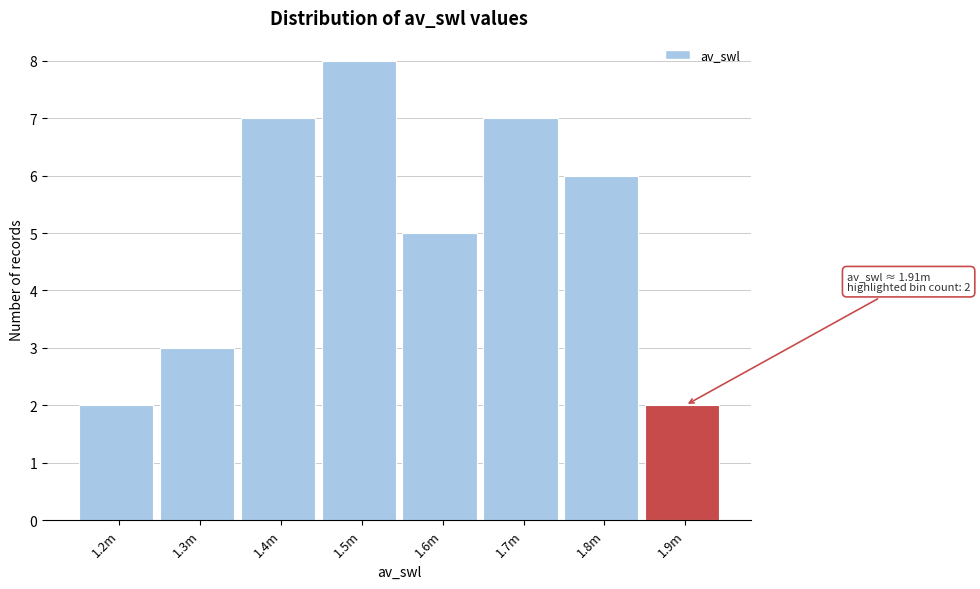

Reading left to right, what are all the values shown in this chart?

2	3	7	8	5	7	6	2